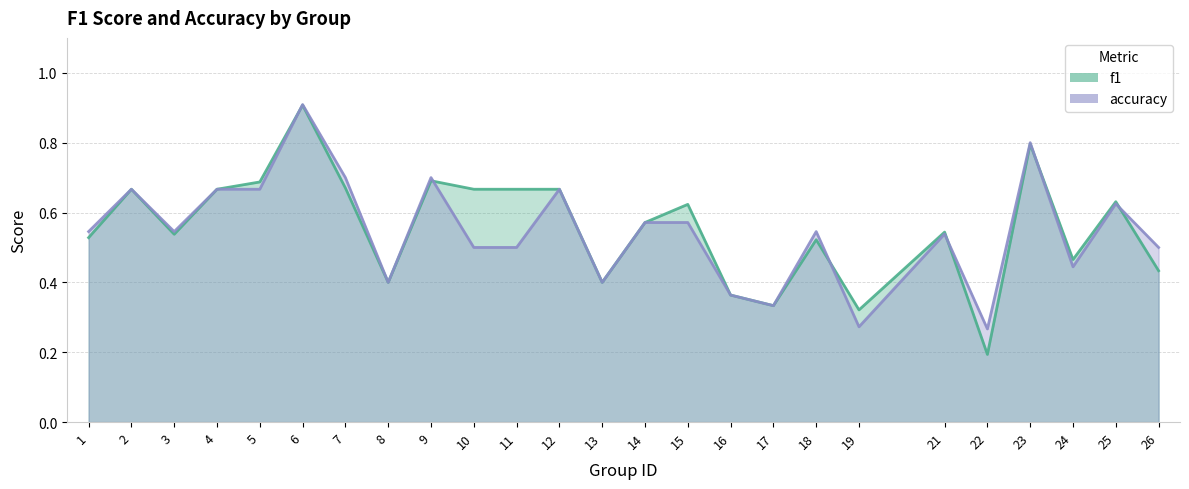

What is the lowest value of the accuracy series?

0.3